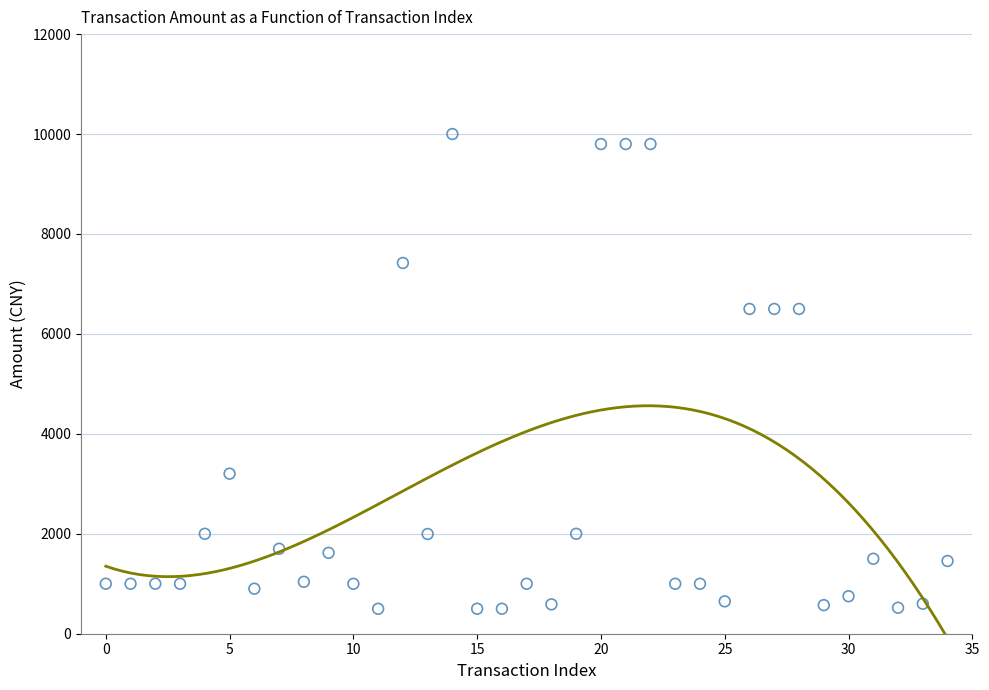

What is the range of Y values (max minus min)?

9501.0